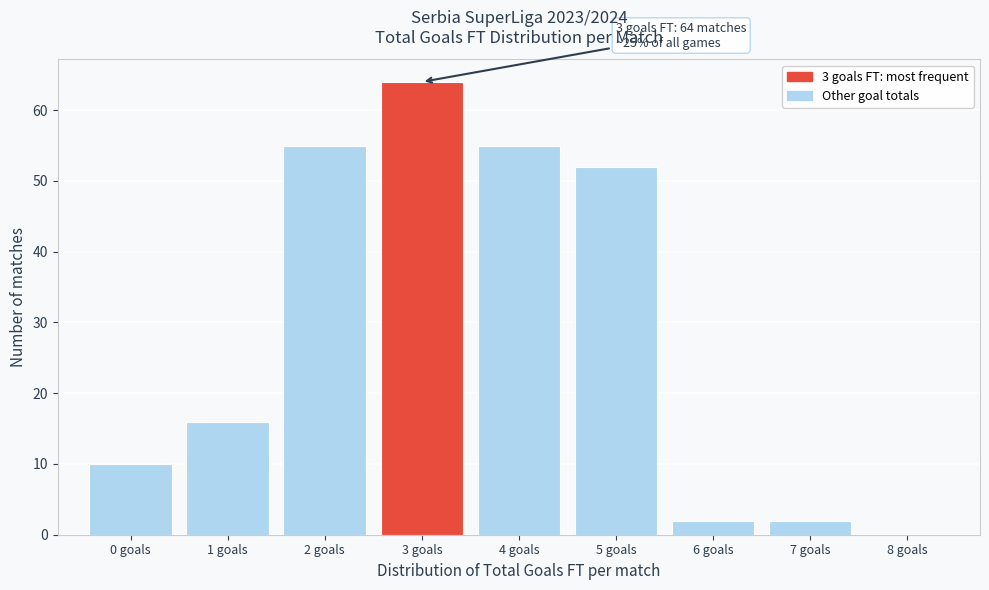

Over which range of the x-axis is the bar tallest?

2.5 to 3.5